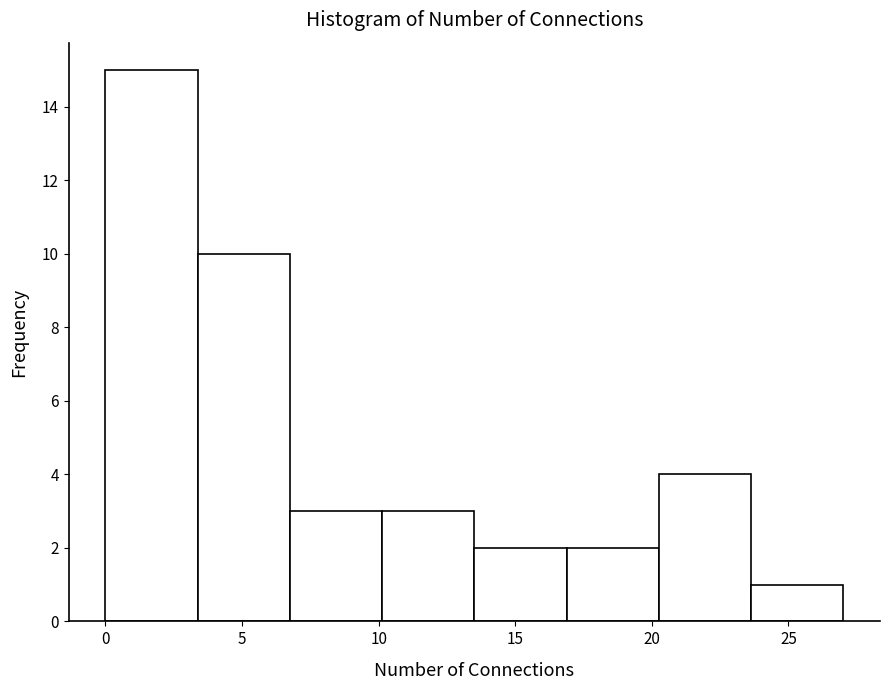

Reading left to right, transcribe this chart: for each bar, give the range it covers on the x-axis and its height. Neither the bar edges nor the heights are printed on the chart, so give them approximately, as read against the axes.

0.0 to 3.5: 15
3.5 to 7.0: 10
7.0 to 10.0: 3
10.0 to 13.5: 3
13.5 to 17.0: 2
17.0 to 20.5: 2
20.5 to 23.5: 4
23.5 to 27.0: 1